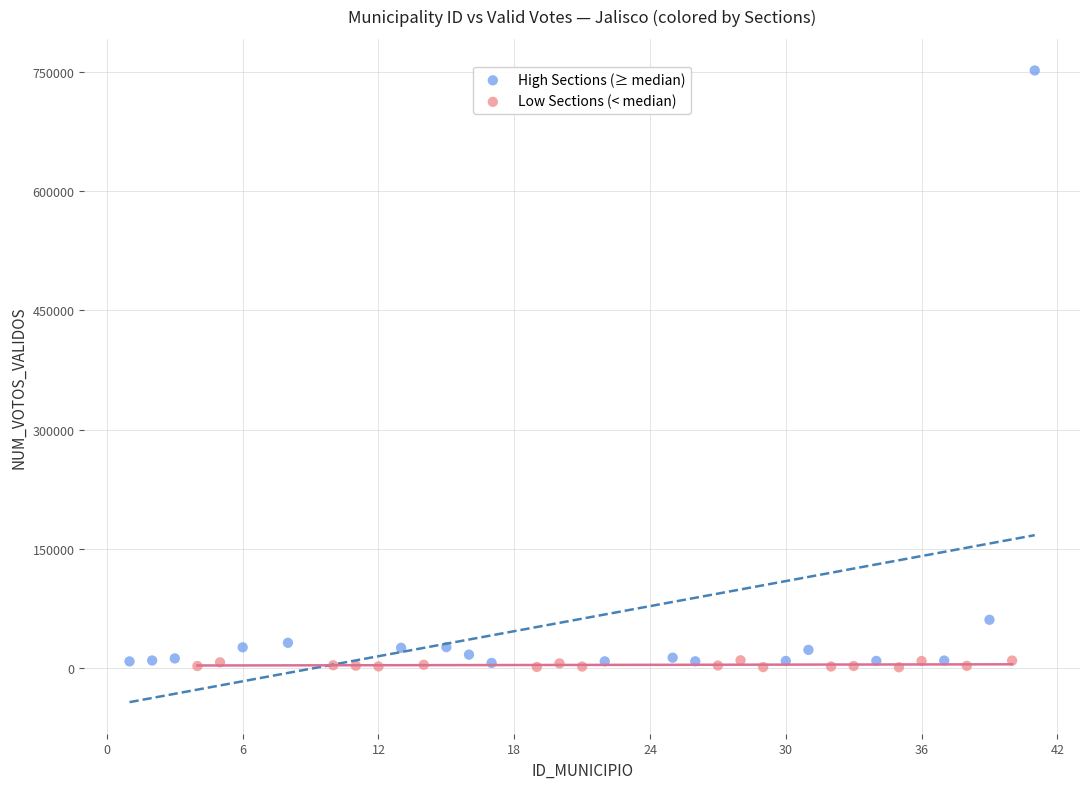

Which series reaches the maximum Y coordinate?

High Sections (≥ median)